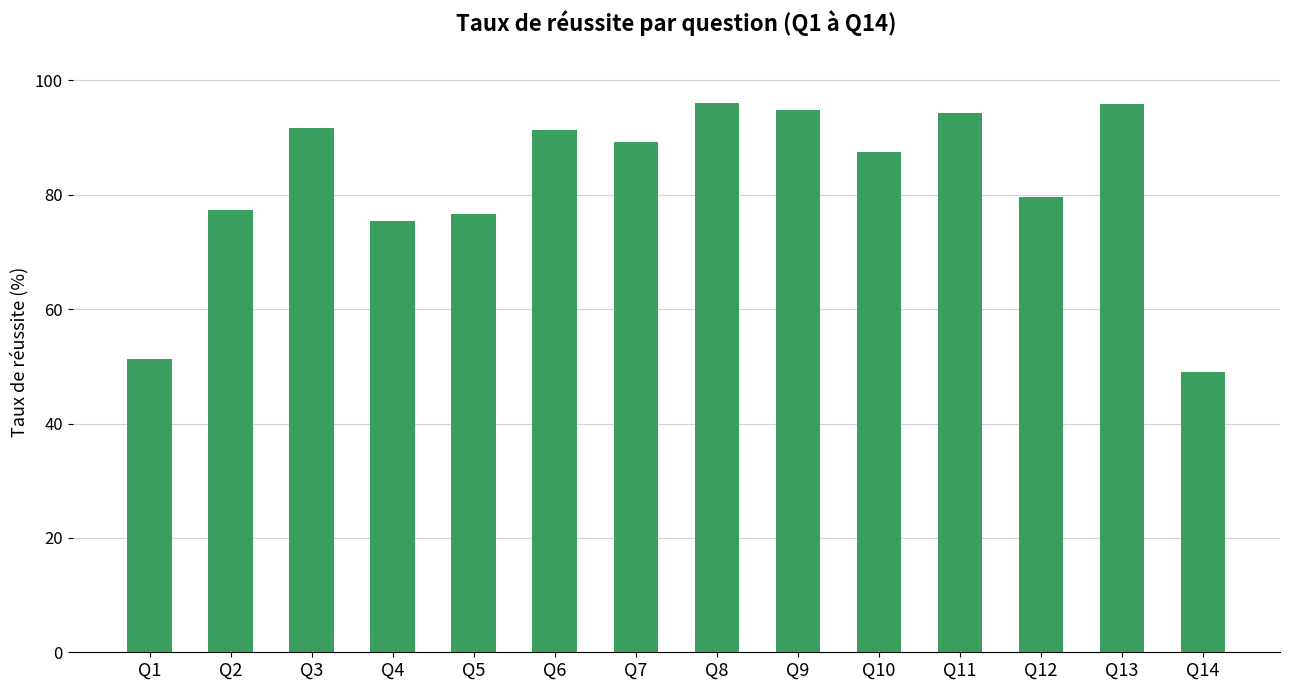

Read the value at Q8.

96.0